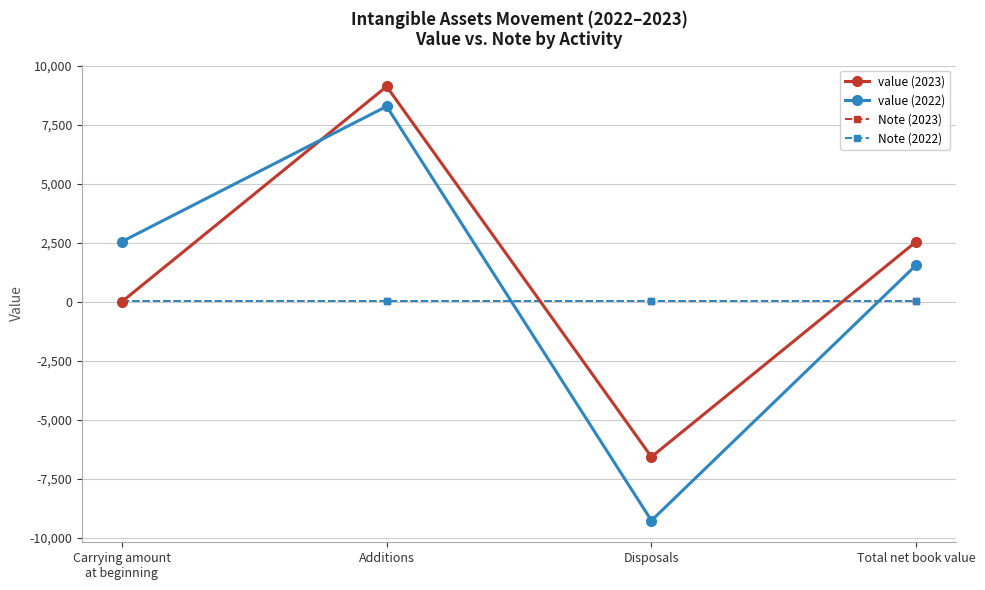

The value of value (2023) at Additions is 9126. True or false?

True